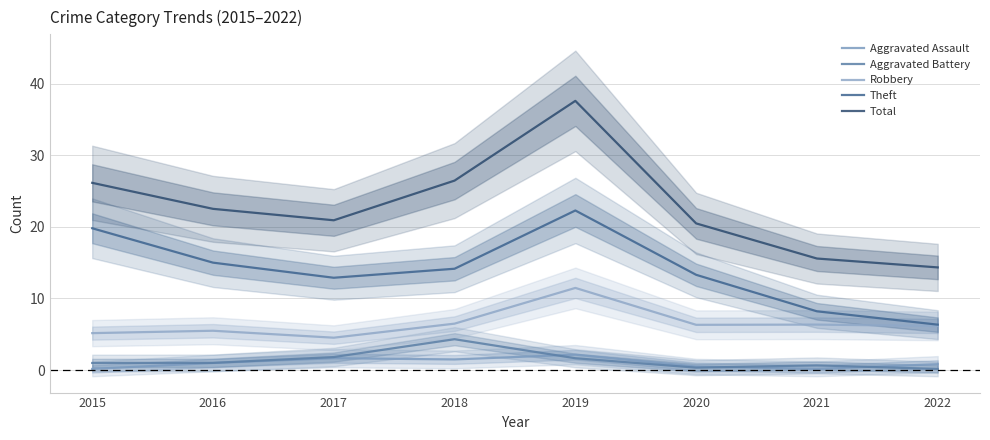

What is the difference between the Robbery values at 2016 and 2020?

0.8